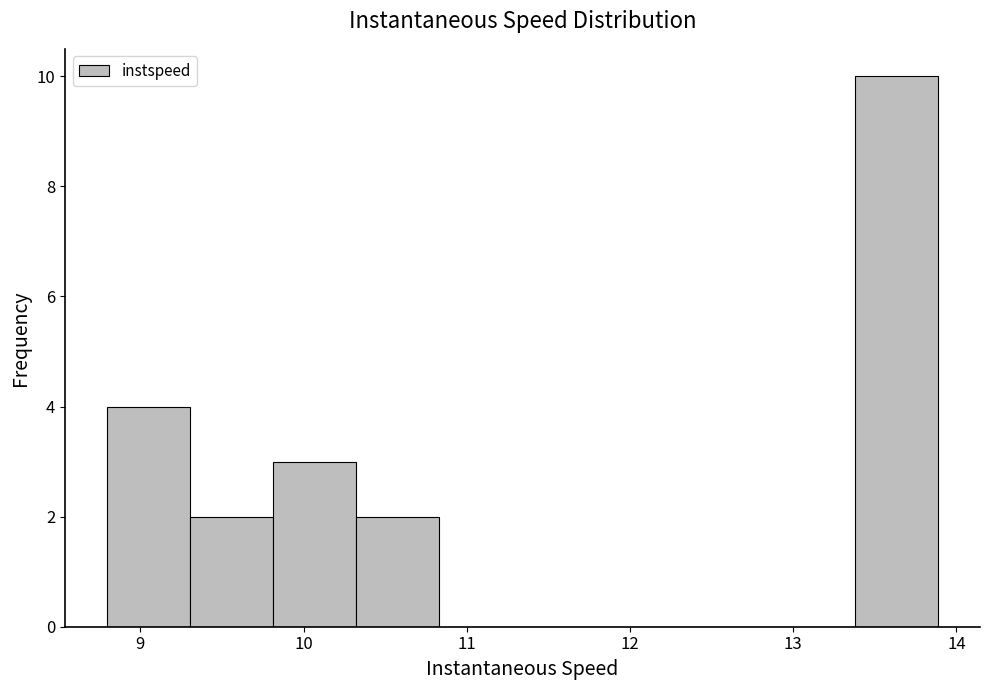

Reading left to right, list every bar in this chart as the range it spans on the x-axis followed by its height. Neither the bar edges nor the heights are printed on the chart, so give them approximately, as read against the axes.

8.8 to 9.3: 4
9.3 to 9.8: 2
9.8 to 10.3: 3
10.3 to 10.8: 2
10.8 to 11.3: 0
11.3 to 11.9: 0
11.9 to 12.4: 0
12.4 to 12.9: 0
12.9 to 13.4: 0
13.4 to 13.9: 10